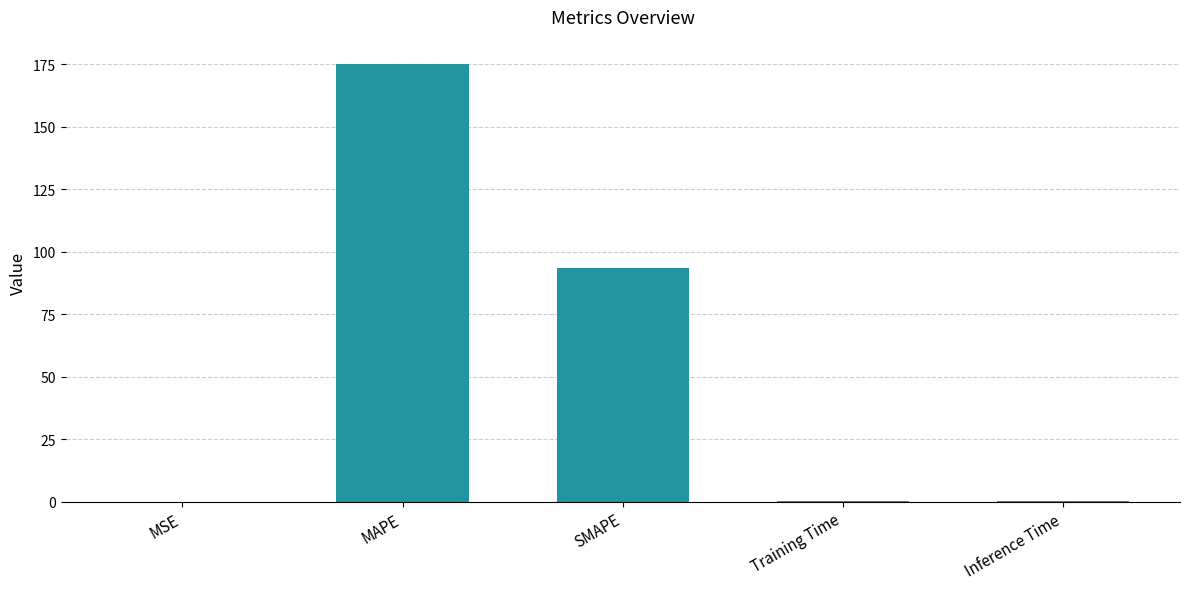

What is the sum of all values?

268.4